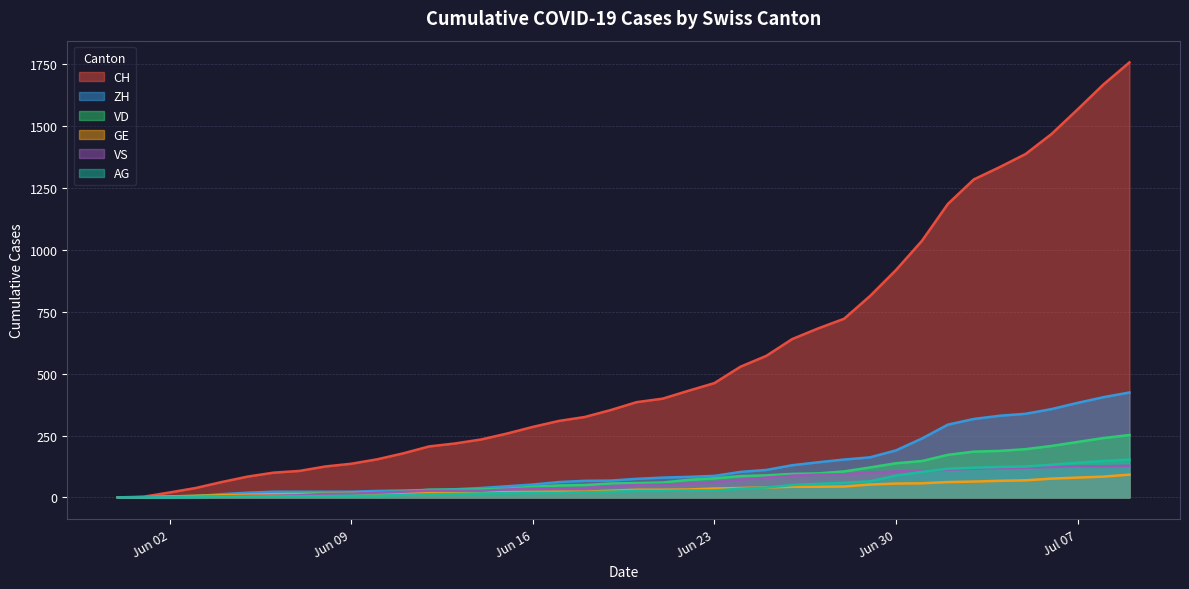

What is the value of the CH point at the 11th from the left?

154